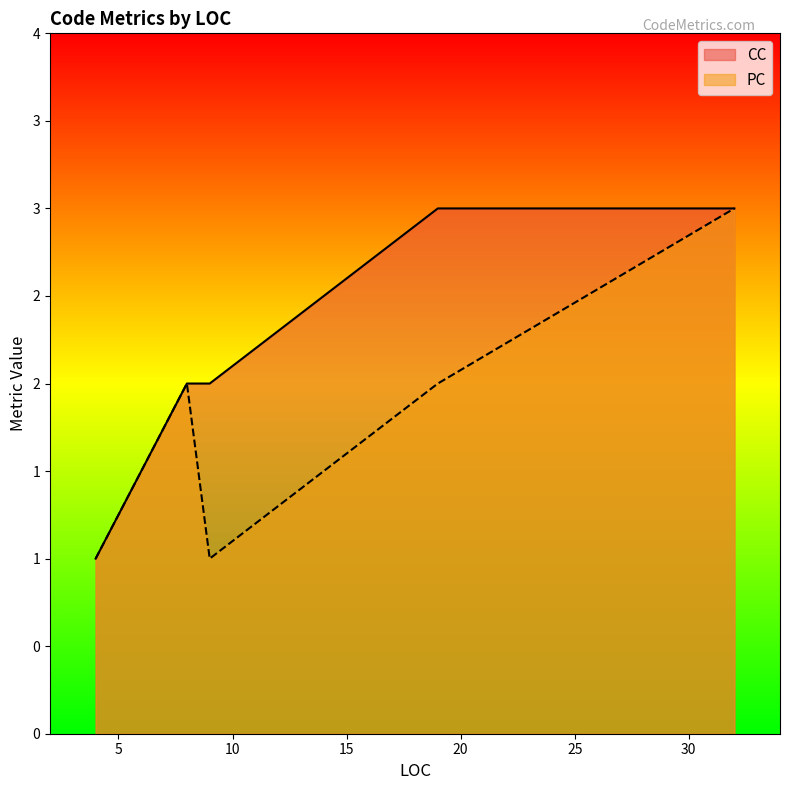

What is the value of the PC point at the 4th from the left?

2